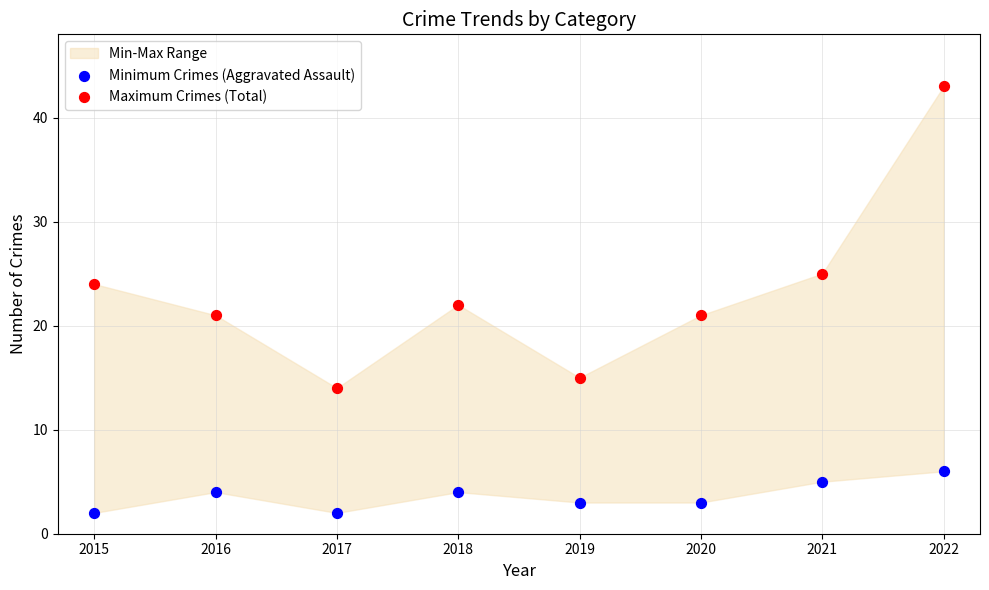

In the Maximum Crimes (Total) series, what Y value is closest to 28?

25